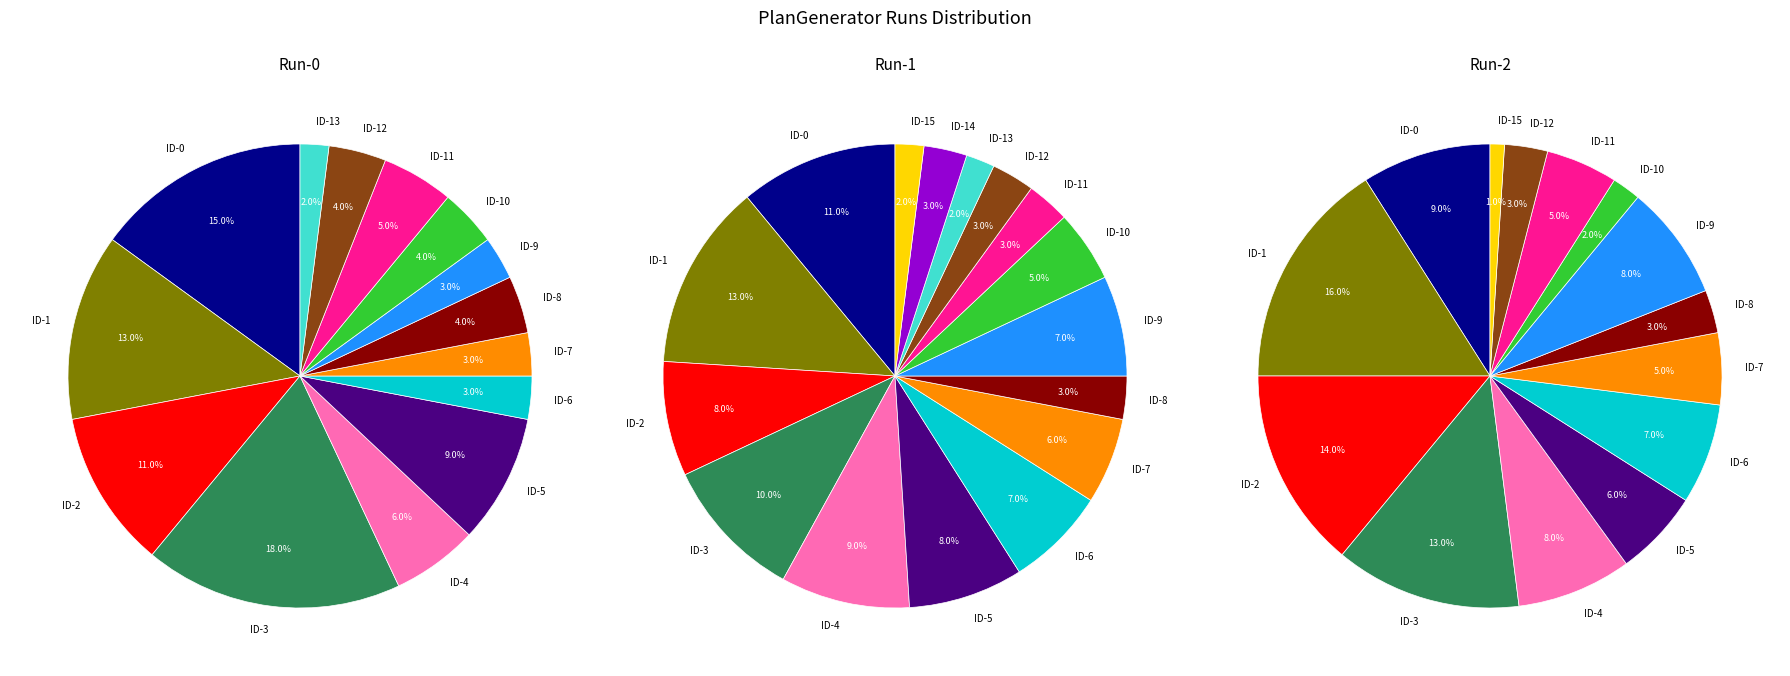

What percentage do ID-15 and ID-7 together represent?

3.0%